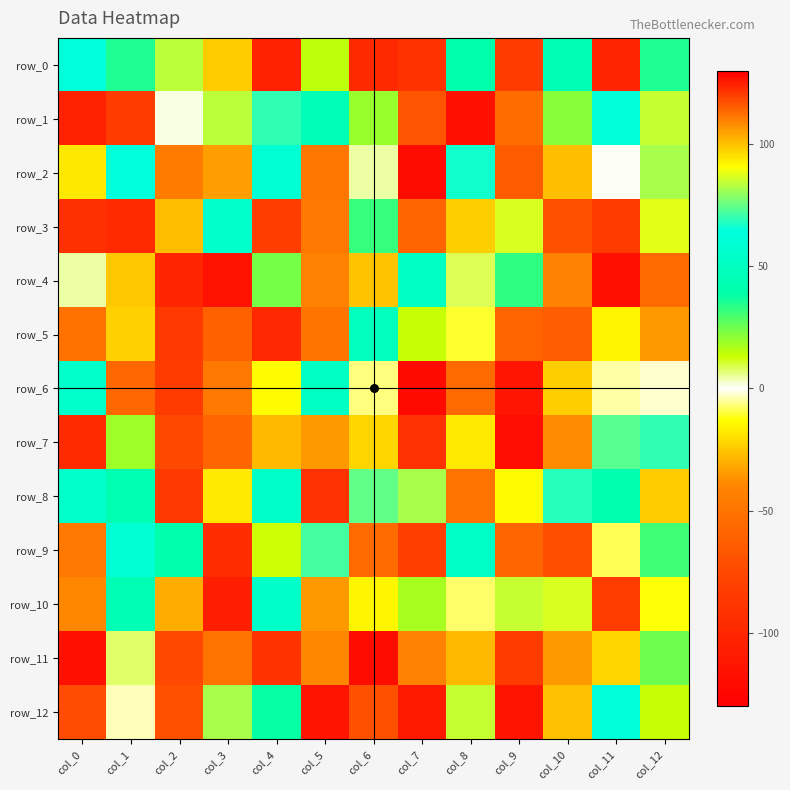

What is the spread (max minus min) of values at col_6?

233